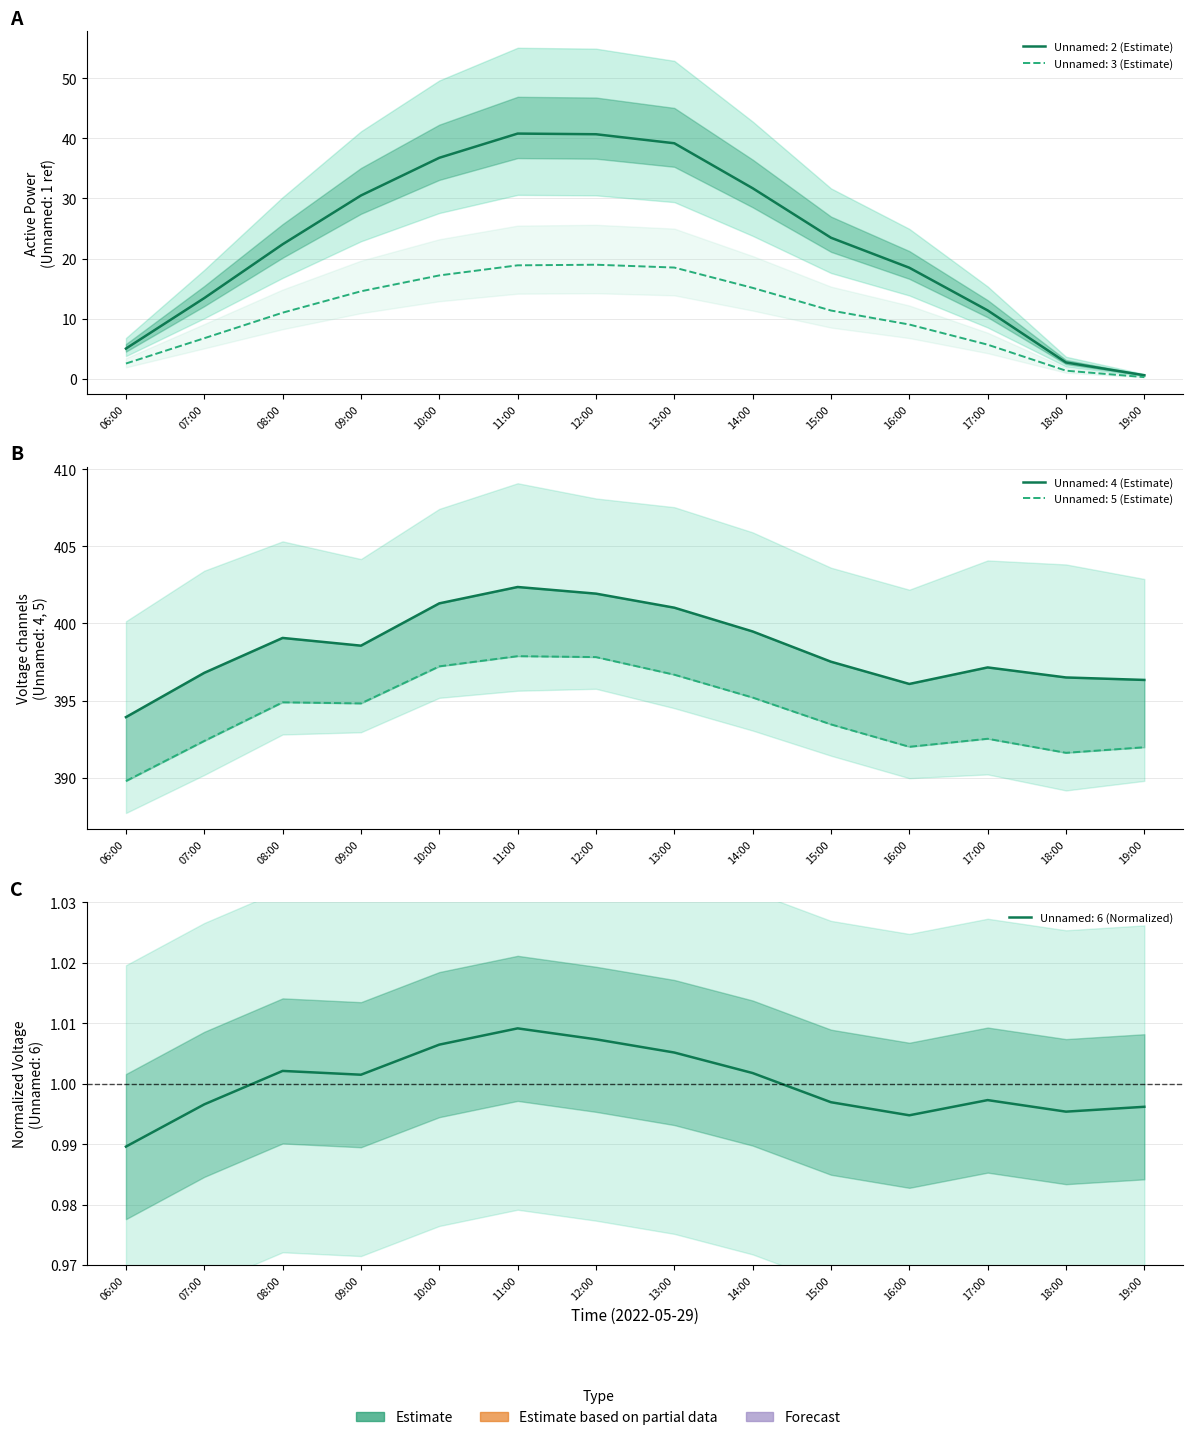

Read the Unnamed: 4 value at 07:00.

396.8